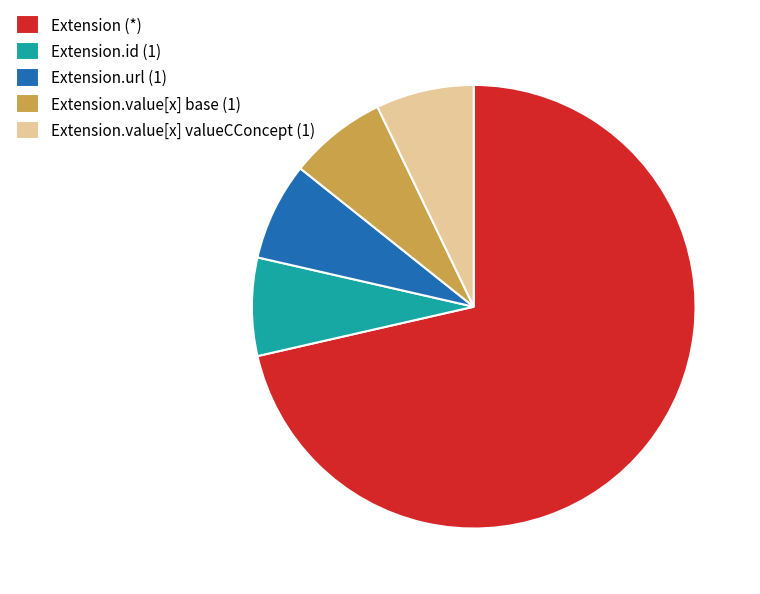

Does Extension (*) account for over 50% of the chart?

Yes